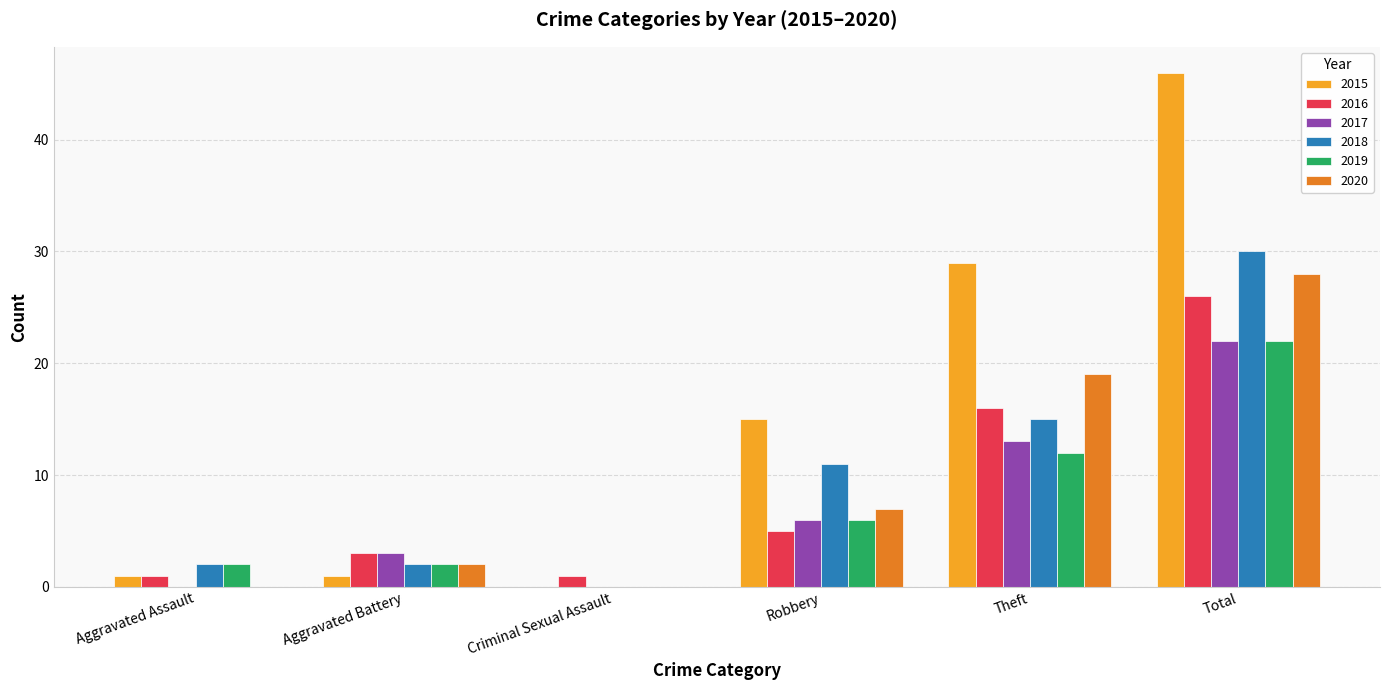

What is the highest value of the 2017 series?

22